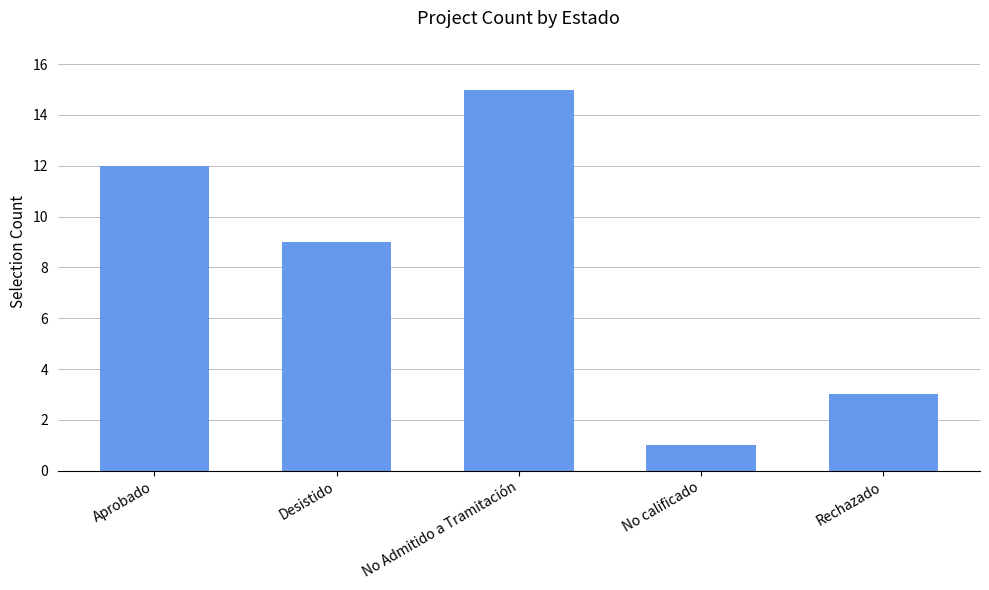

What is the average value?

8